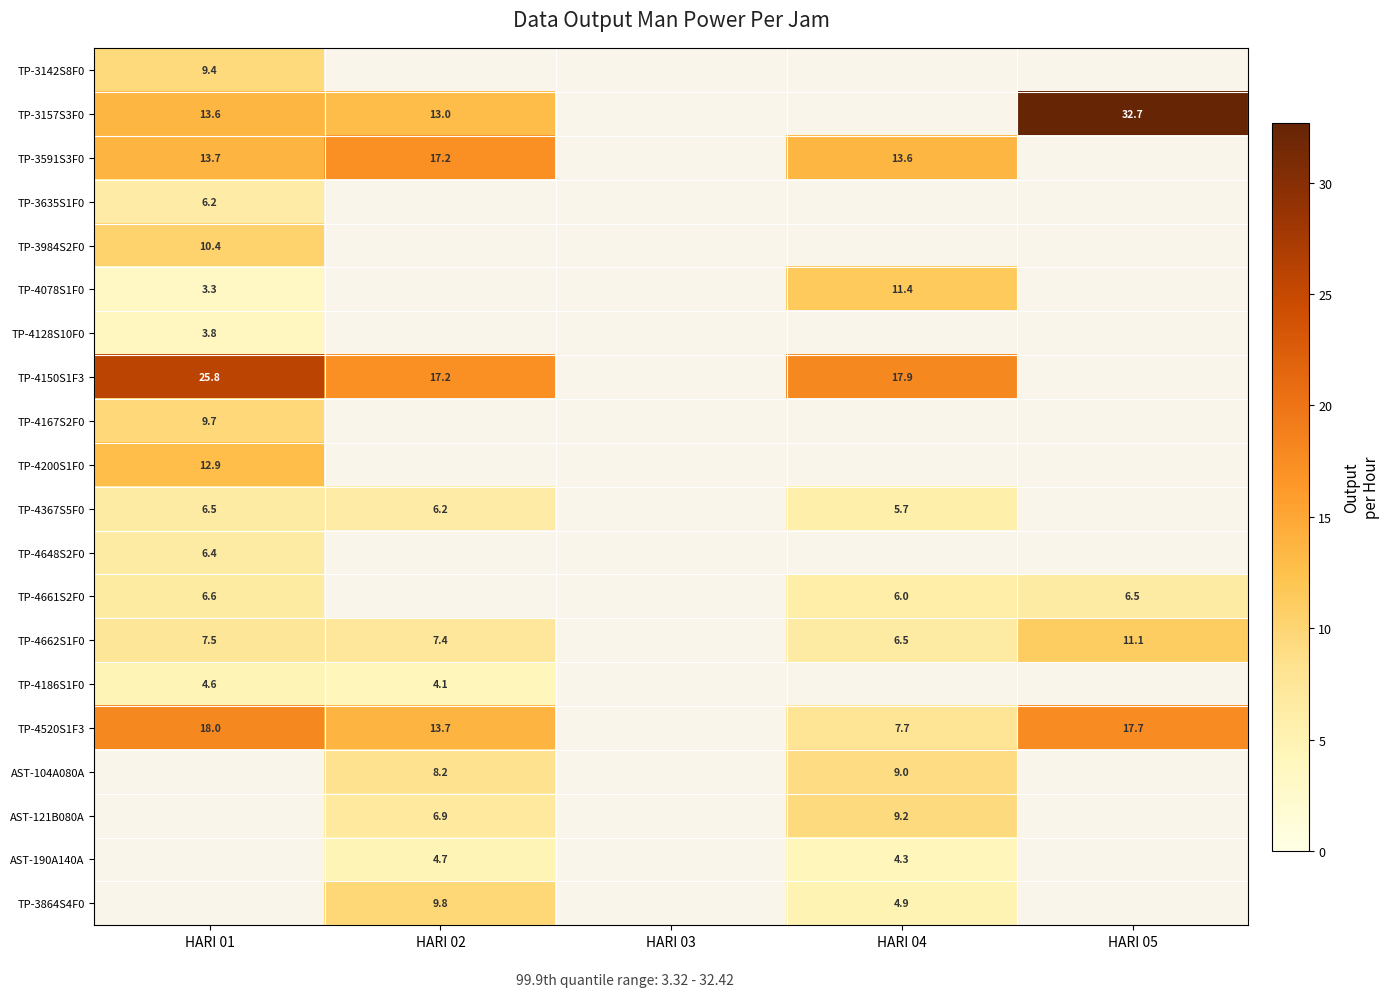

True or false: TP-4186S1F0 has a value of 7.6 at HARI 01.

False